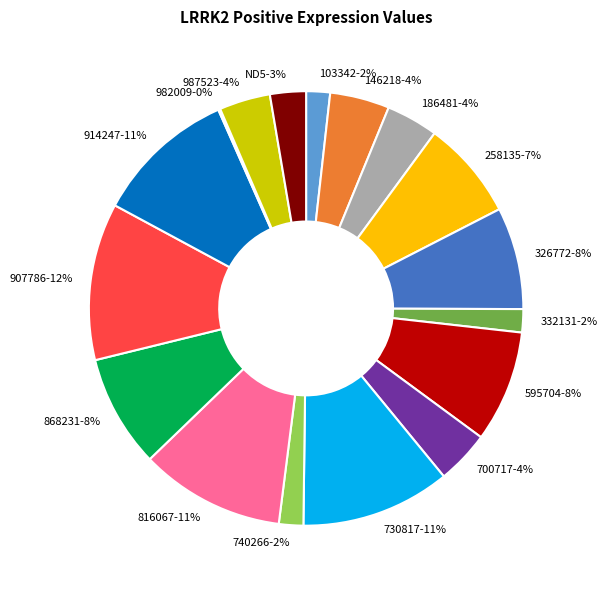

Which category has the biggest portion of the pie?

907786